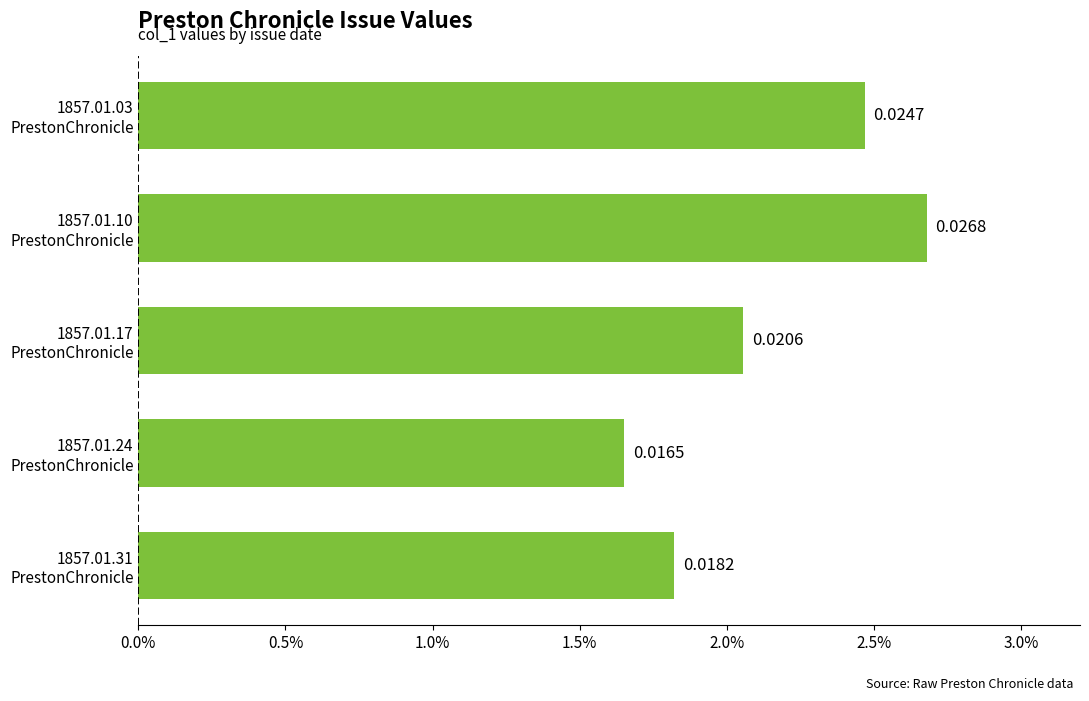

List the labels in order of value, smallest first.

1857.01.24
PrestonChronicle, 1857.01.31
PrestonChronicle, 1857.01.17
PrestonChronicle, 1857.01.03
PrestonChronicle, 1857.01.10
PrestonChronicle